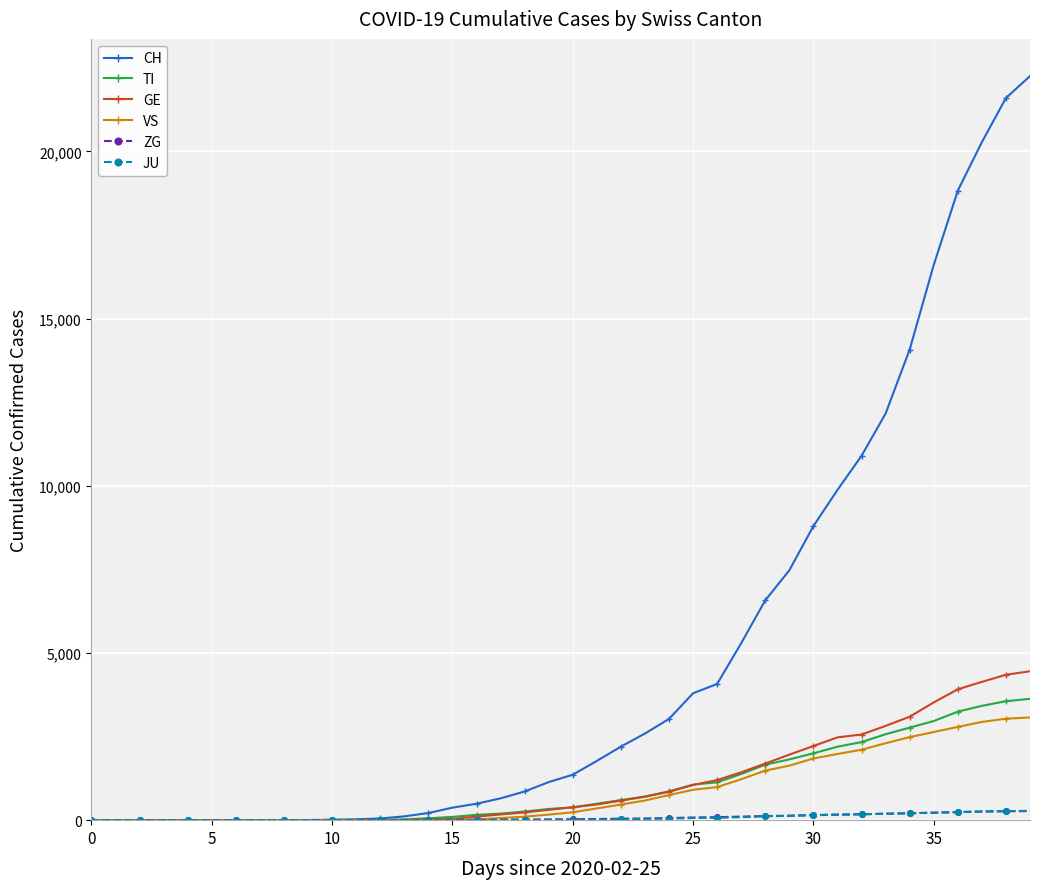

How many series are shown in this chart?

6